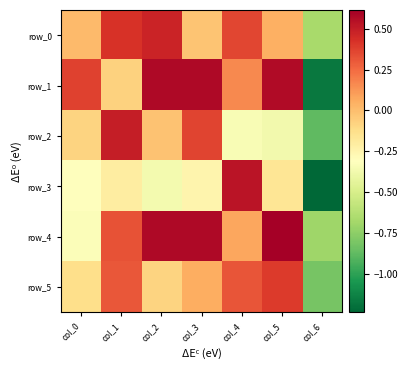

What is the difference between the row_5 values at col_4 and col_5?

0.1